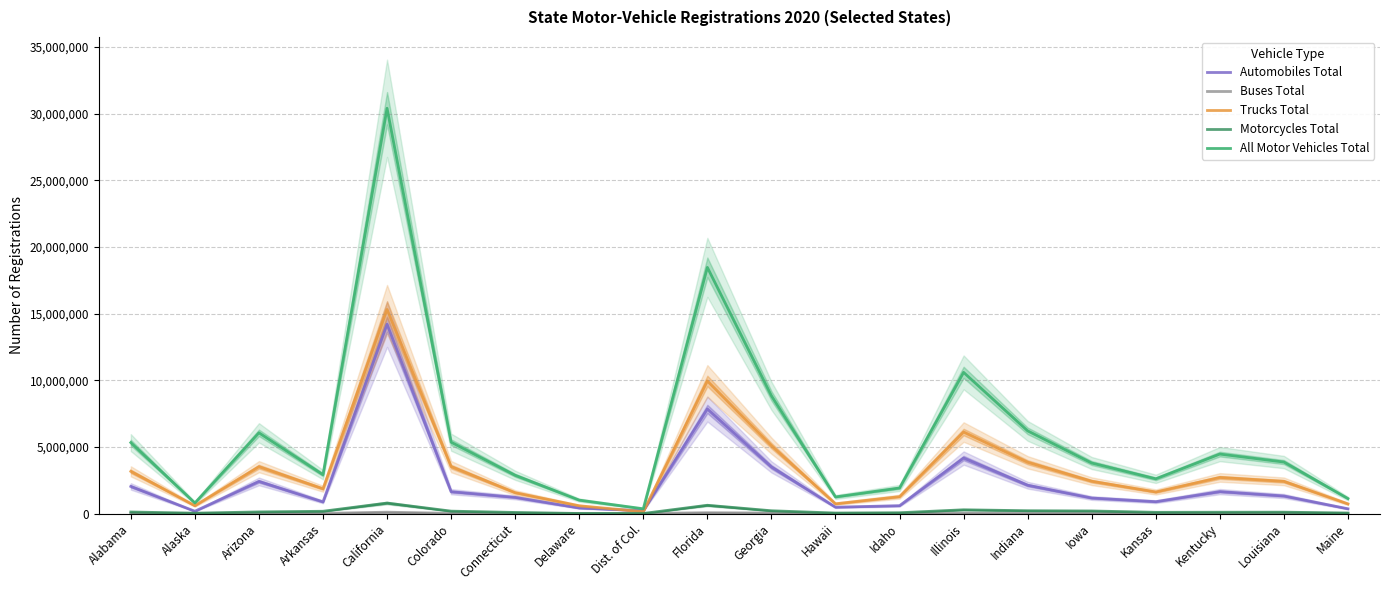

How many data points in Motorcycles Total are less than 114901?

10